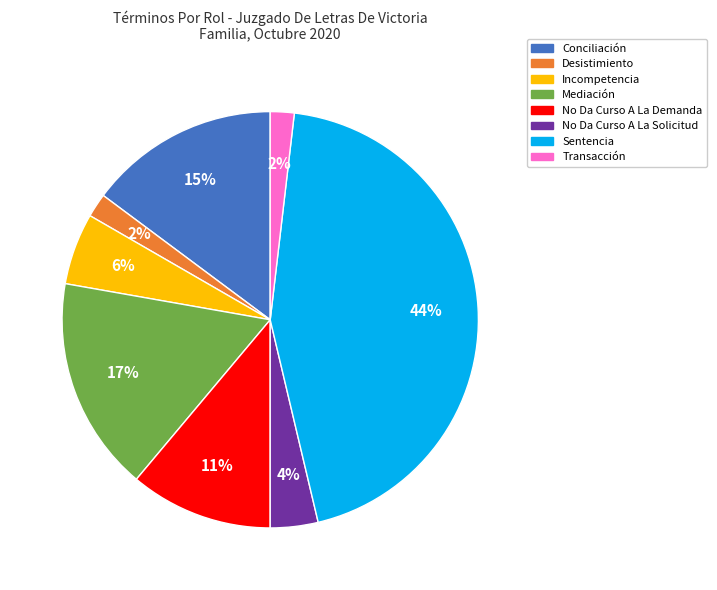

Combined, do Sentencia and Desistimiento account for over 50%?

No